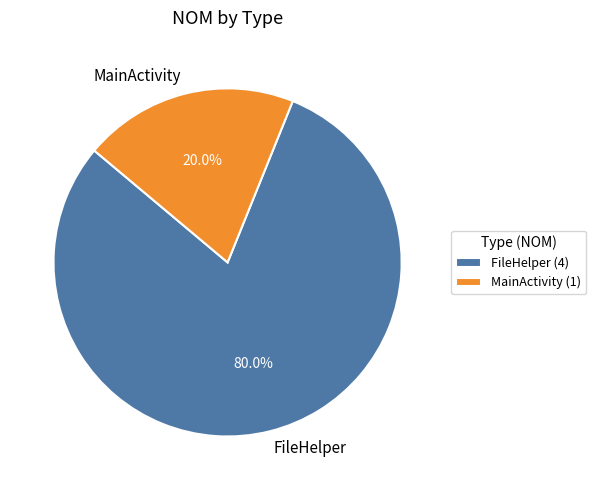

Which category has the biggest portion of the pie?

FileHelper